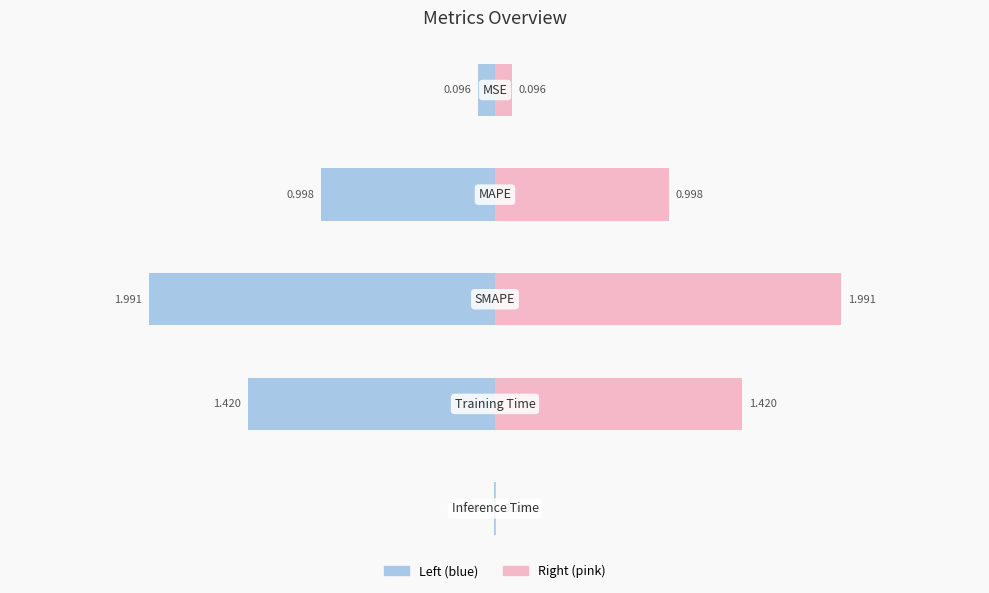

Rank the categories by value from highest to lowest.

SMAPE, Training Time, MAPE, MSE, Inference Time